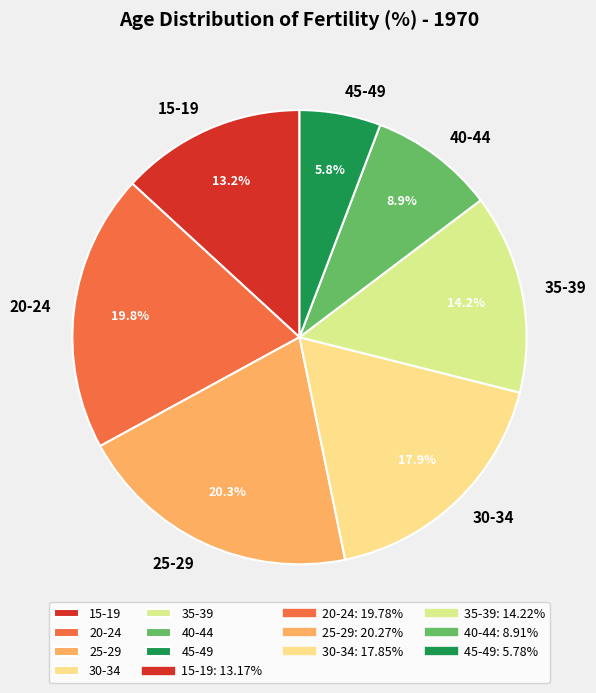

Count the number of slices in the pie.

7